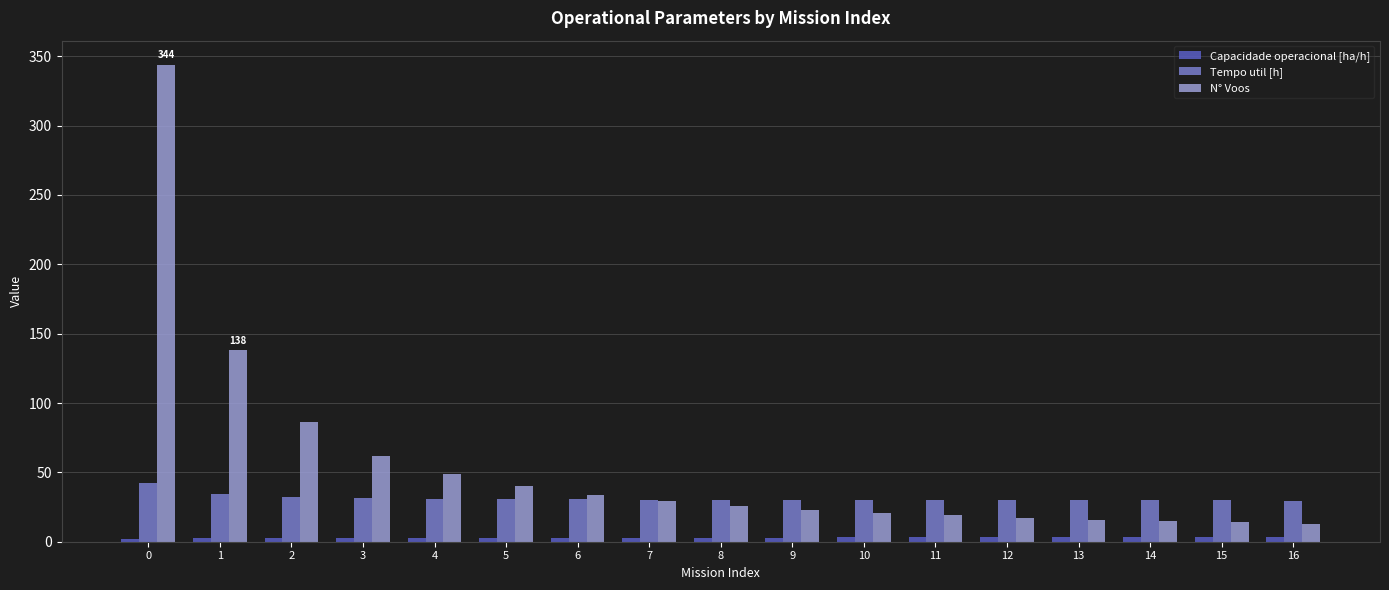

What is the difference between the maximum and minimum values in the N° Voos series?

331.0